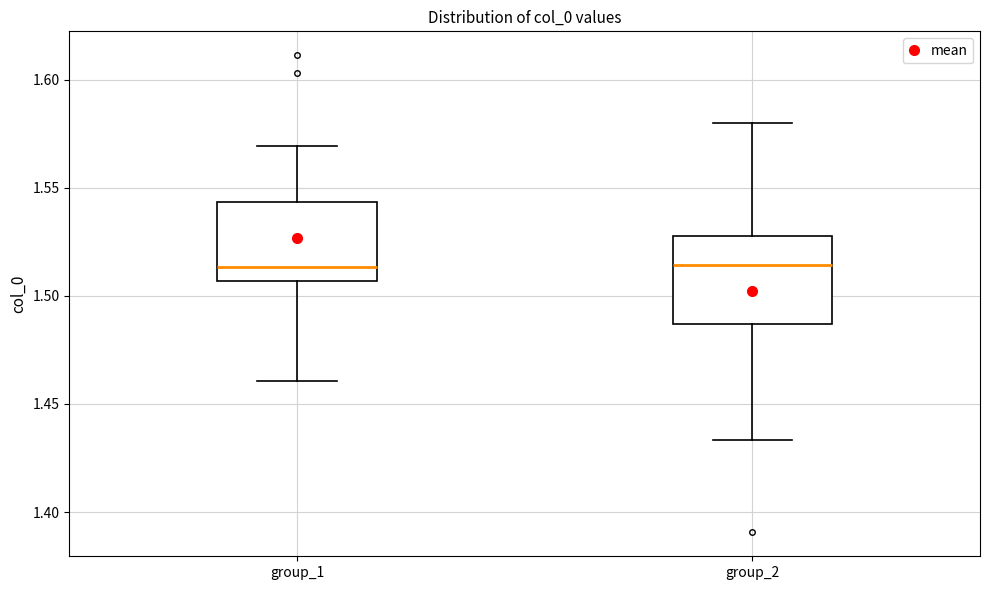

Reading left to right, transcribe this box plot: for each box, give where its median line is, the range the box spans, and where its two whiskers end, as read against the y-axis. The values are not printed on the chart, so give them approximately, as read against the axis.

group_1: median 1.515, box 1.505 to 1.545, whiskers 1.460 to 1.570
group_2: median 1.515, box 1.485 to 1.530, whiskers 1.435 to 1.580